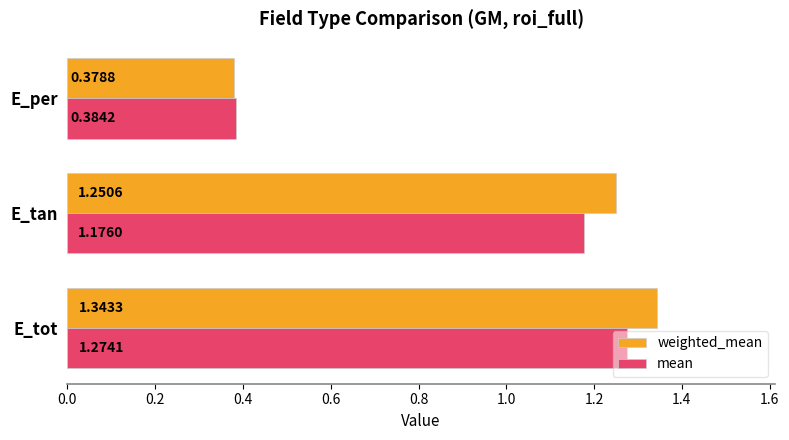

What is the sum of all weighted_mean values?

3.0